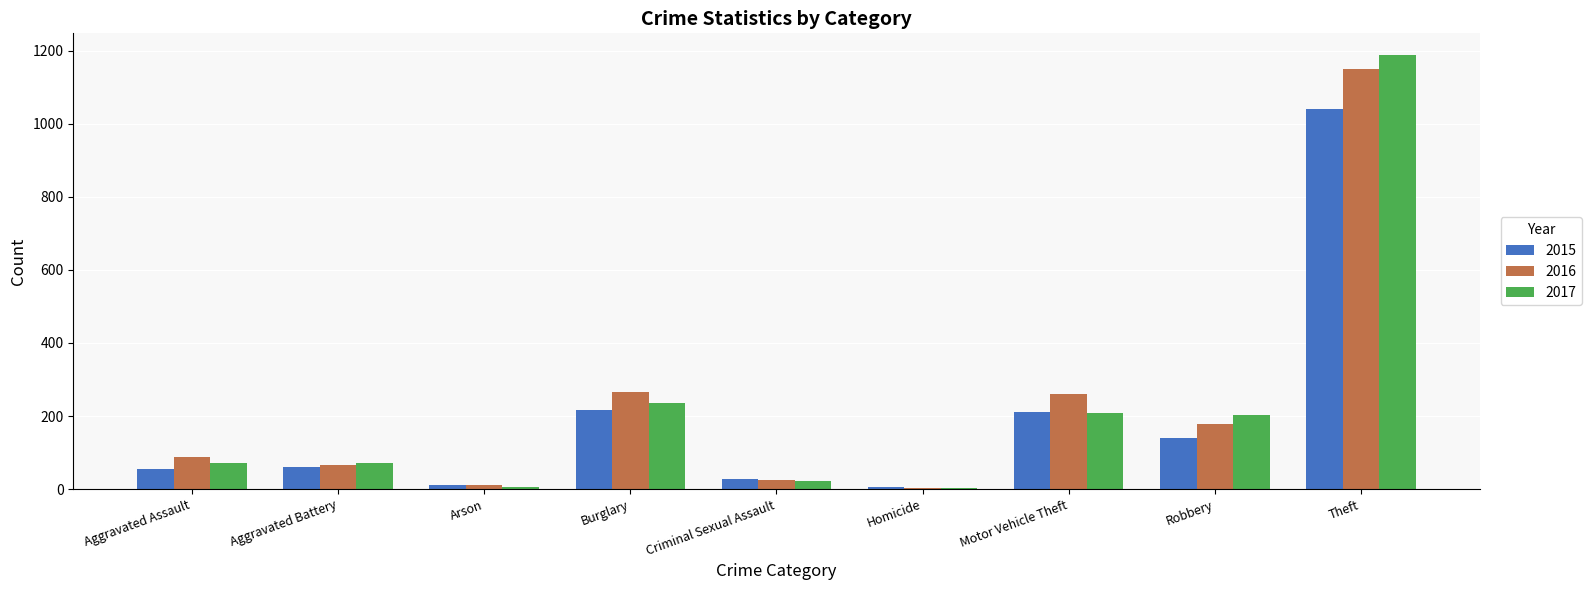

At which label is 2017 closest to 596?

Burglary